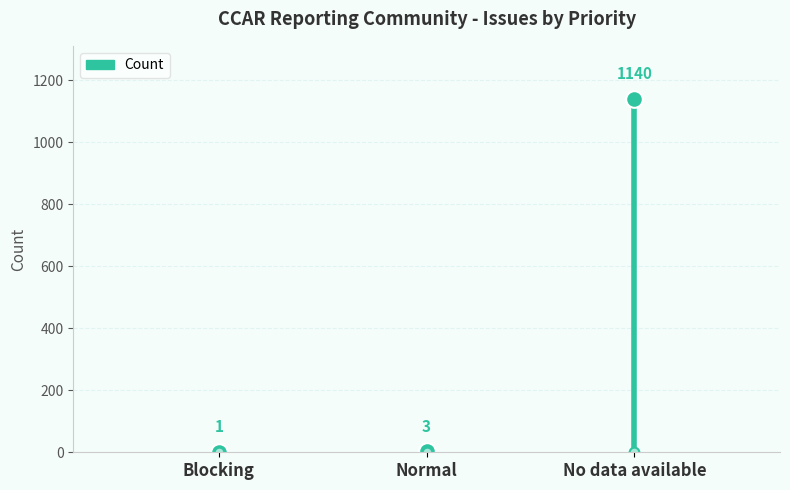

How many bars are there in total?

3